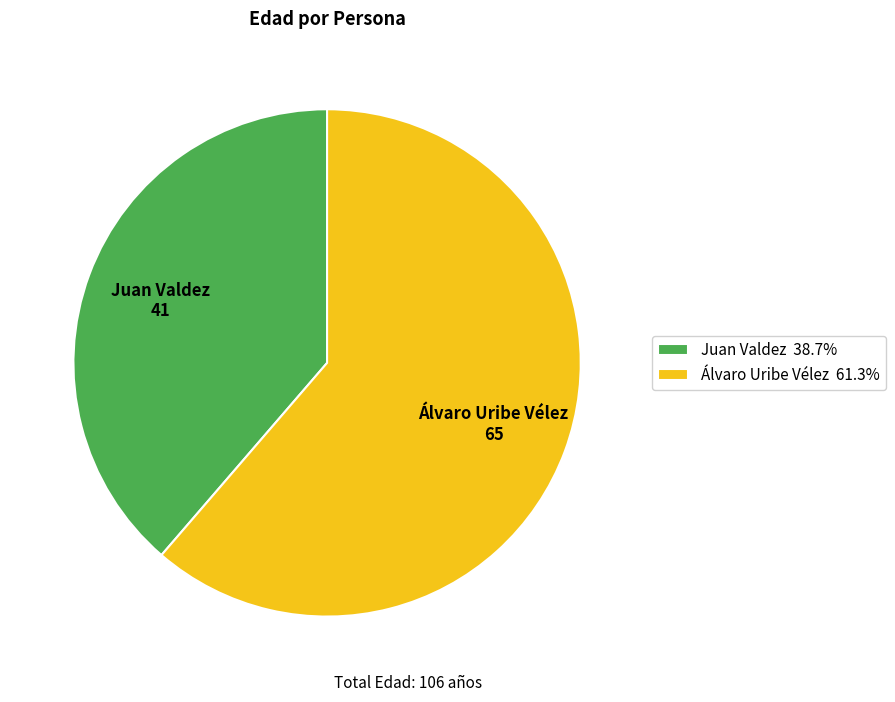

The Juan Valdez slice represents 39% of the pie. True or false?

True